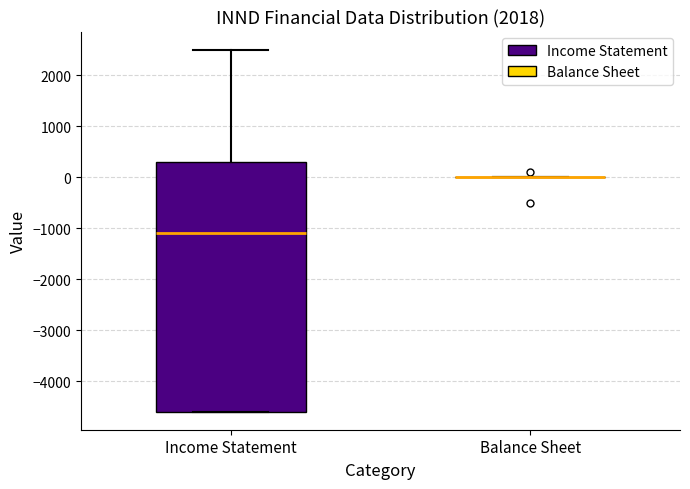

Reading left to right, transcribe this box plot: for each box, give where its median line is, the range the box spans, and where its two whiskers end, as read against the y-axis. The values are not printed on the chart, so give them approximately, as read against the axis.

Income Statement: median -1100, box -4600 to 300, whiskers -4600 to 2500
Balance Sheet: box collapsed to a line at 0, whiskers 0 to 0